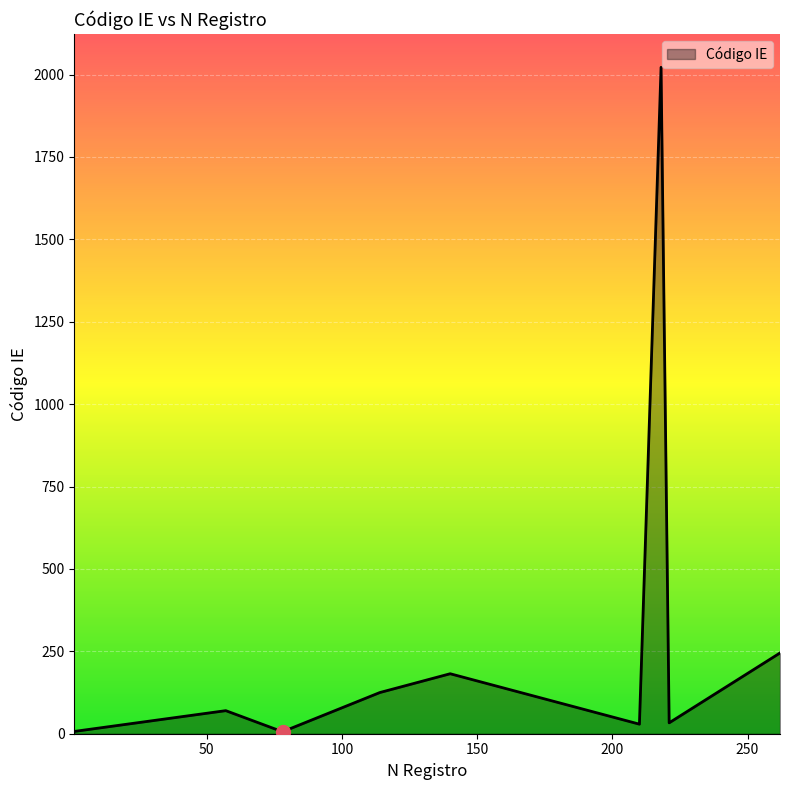

What is the difference between the maximum and minimum values?

2016